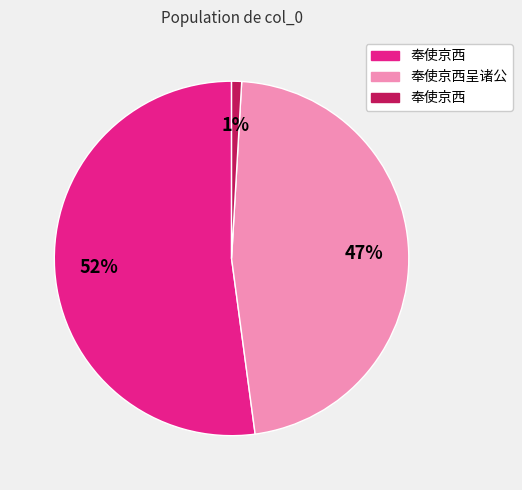

Is there any slice that represents more than half of the pie?

Yes